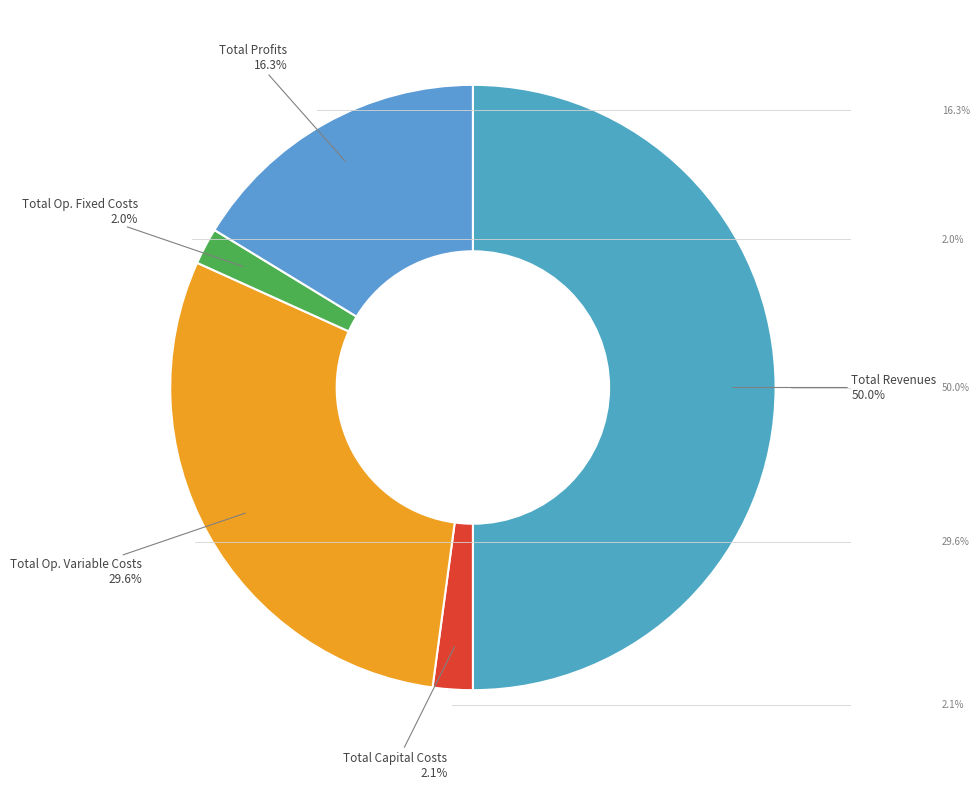

Which slice is the largest?

Total Revenues